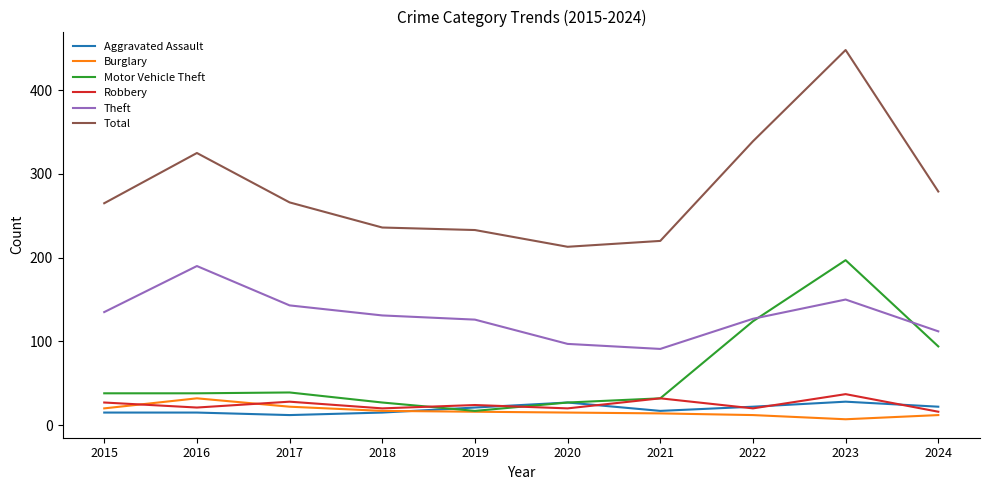

At which category does the chart reach its peak across all series?

2023